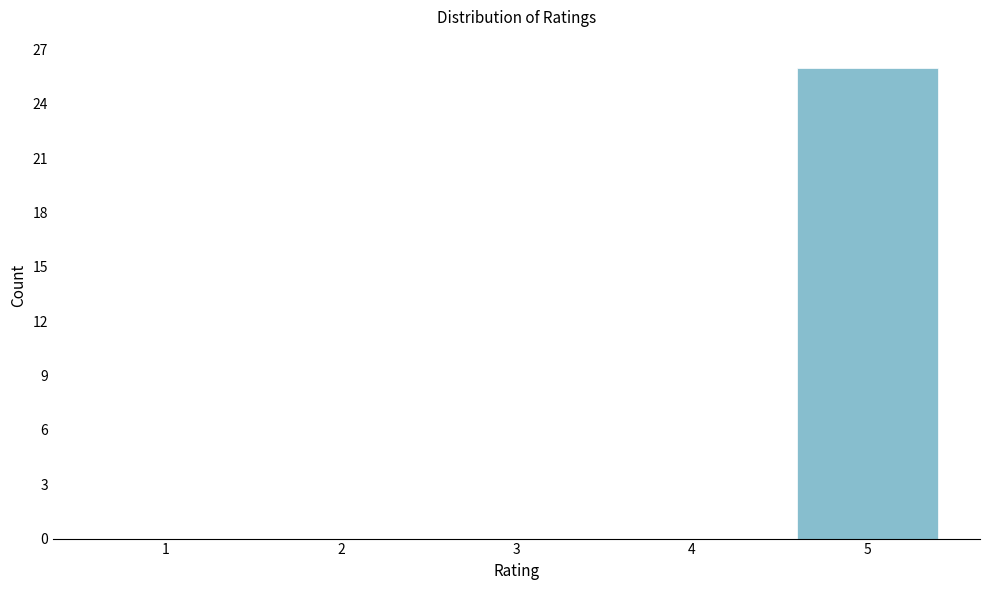

Reading left to right, list all the values displayed in this chart.

1=0	2=0	3=0	4=0	5=26